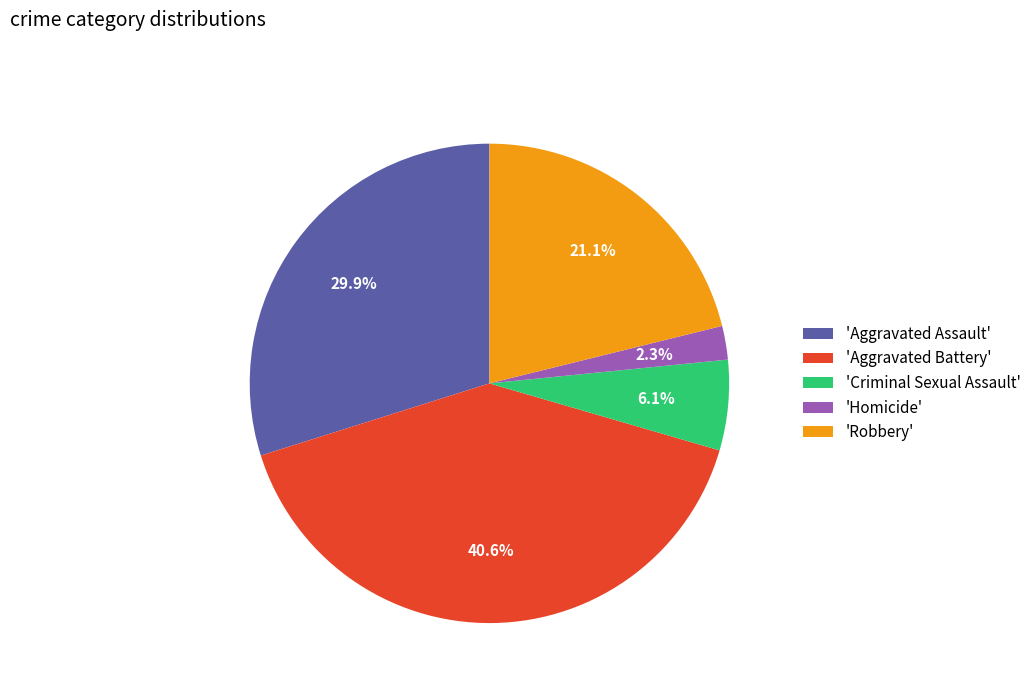

What is the smallest slice in the pie chart?

'Homicide'